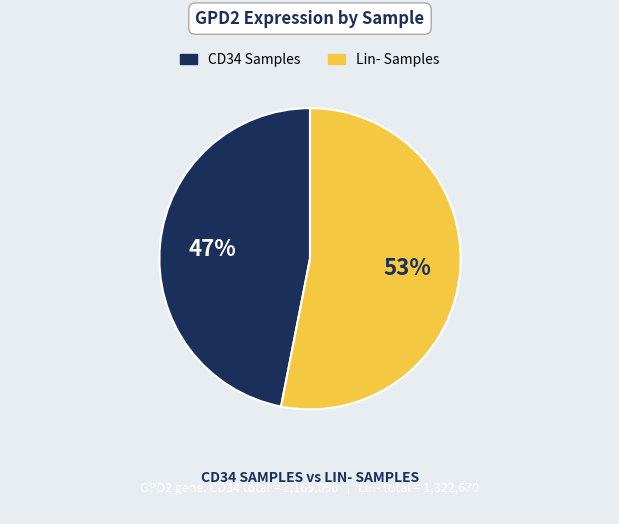

To the nearest percent, what is the difference between the largest and smallest slice percentages?

6%